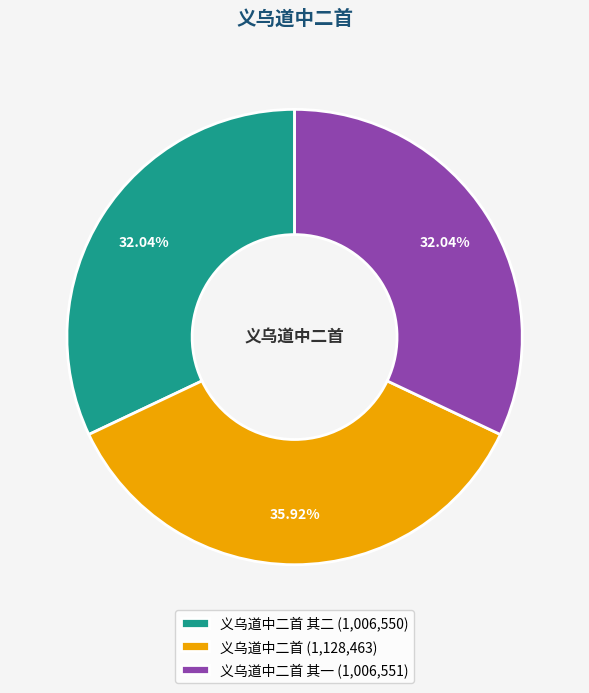

How many segments does this pie chart have?

3